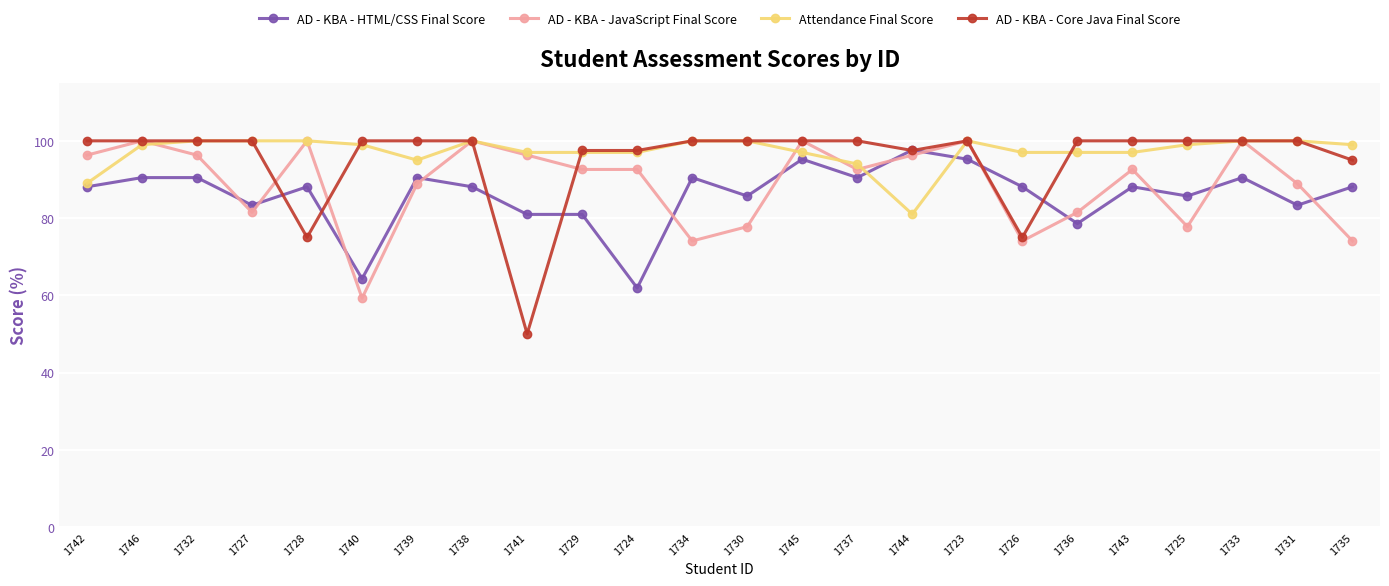

What position from the right is 1737?

10